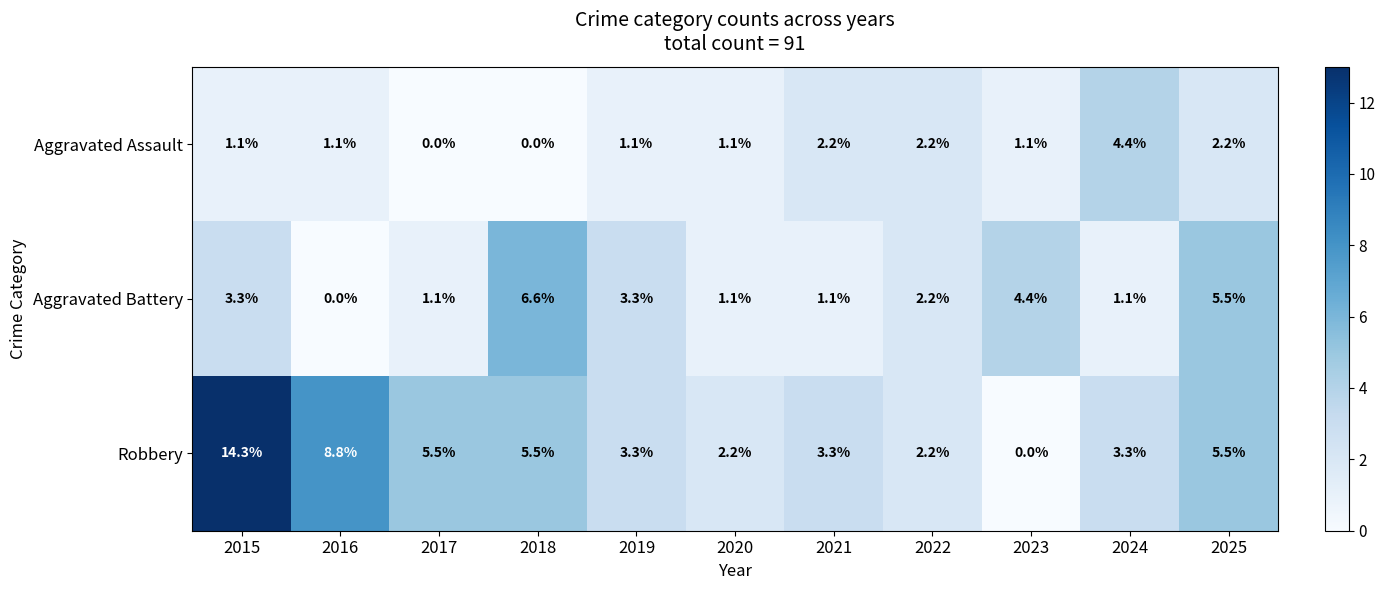

Which series has the largest total across all categories?

Robbery